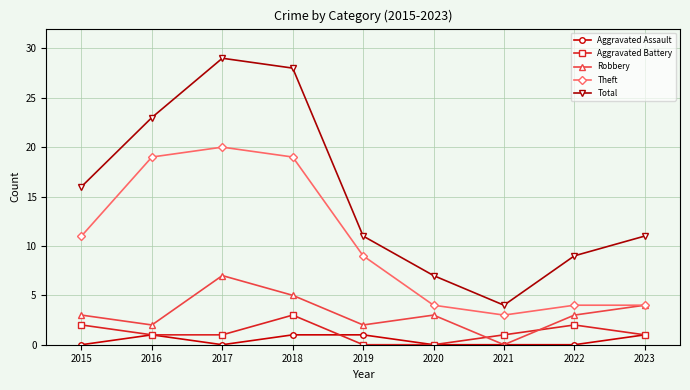

How many lines are shown in the chart?

5